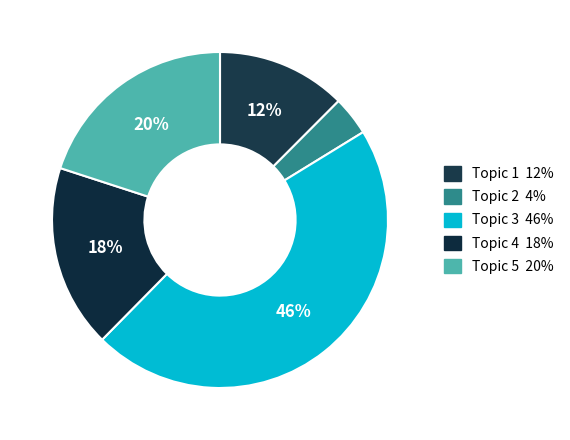

To the nearest percent, what is the difference between the largest and smallest slice percentages?

42%